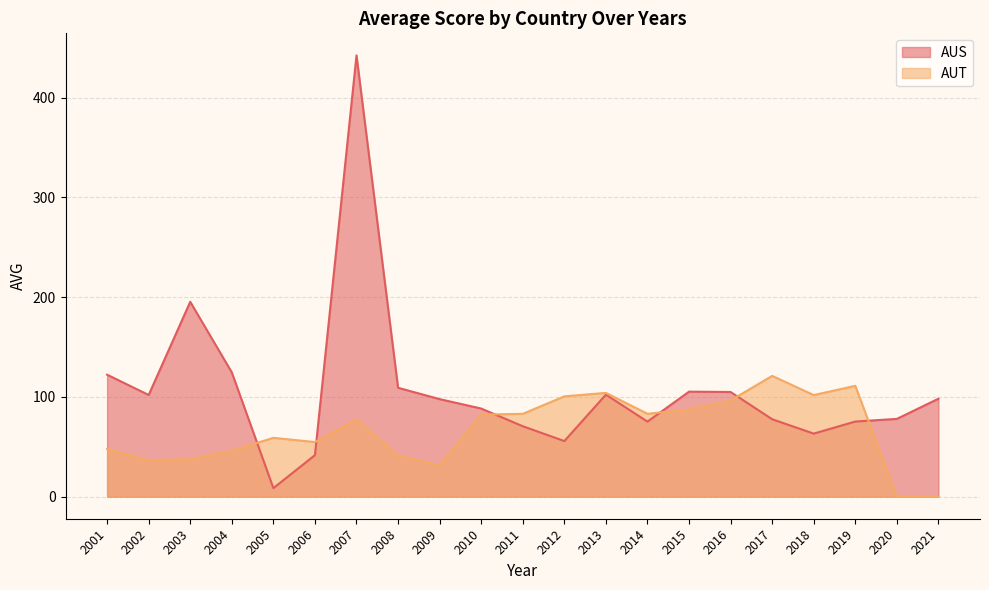

Between 2018 and 2003, which is larger?

2003